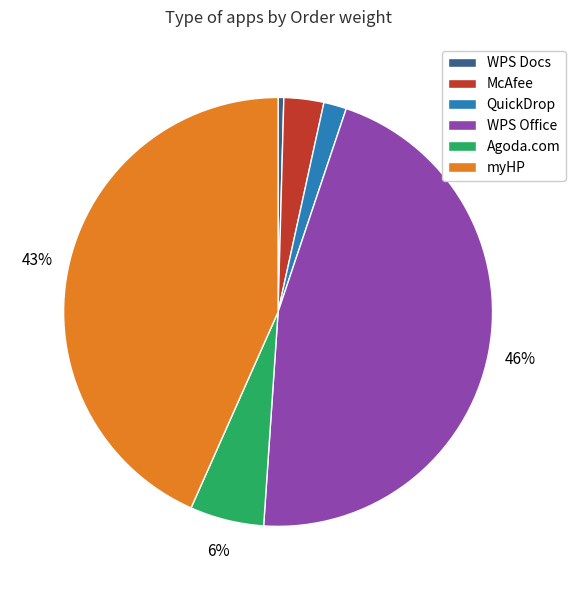

Combined, do WPS Office and myHP account for over 50%?

Yes